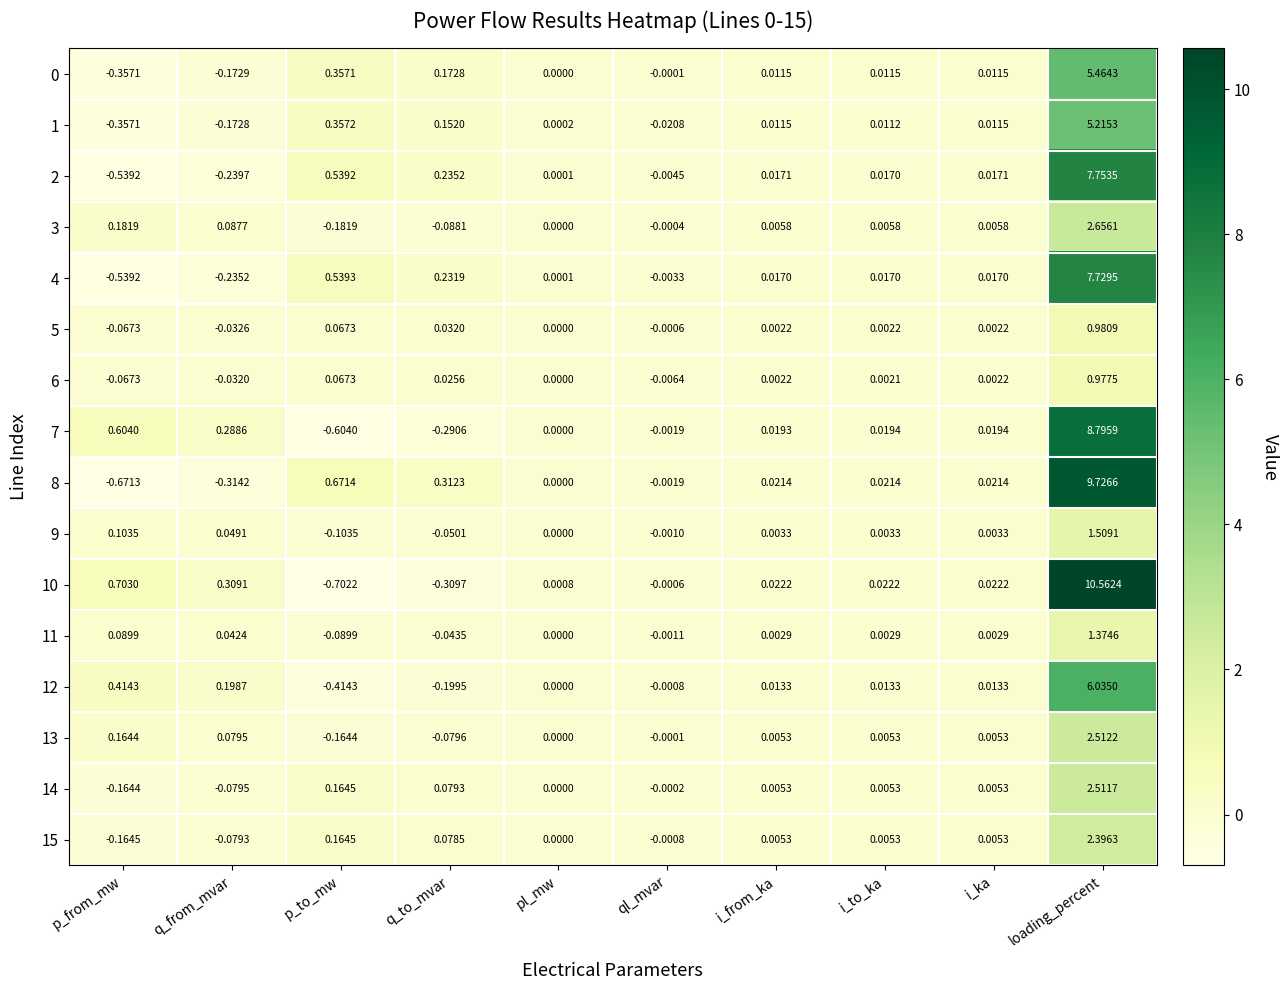

At which category is the sum across all series the highest?

loading_percent